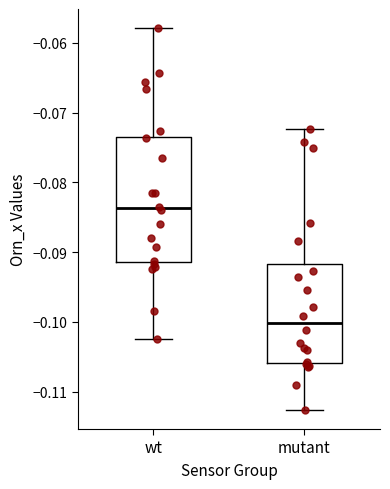

Reading left to right, transcribe this box plot: for each box, give where its median line is, the range the box spans, and where its two whiskers end, as read against the y-axis. The values are not printed on the chart, so give them approximately, as read against the axis.

wt: median -0.084, box -0.091 to -0.073, whiskers -0.102 to -0.058
mutant: median -0.100, box -0.106 to -0.092, whiskers -0.113 to -0.072